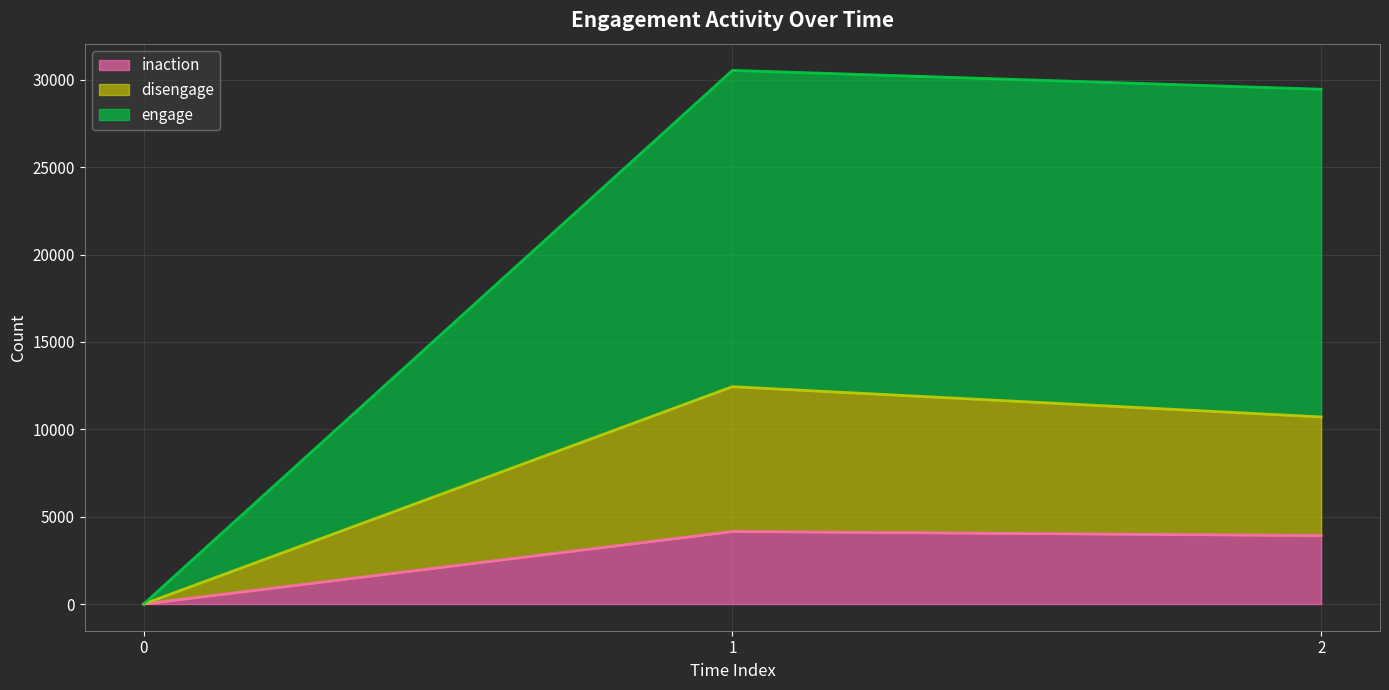

The value of inaction at 1 is 7219. True or false?

False